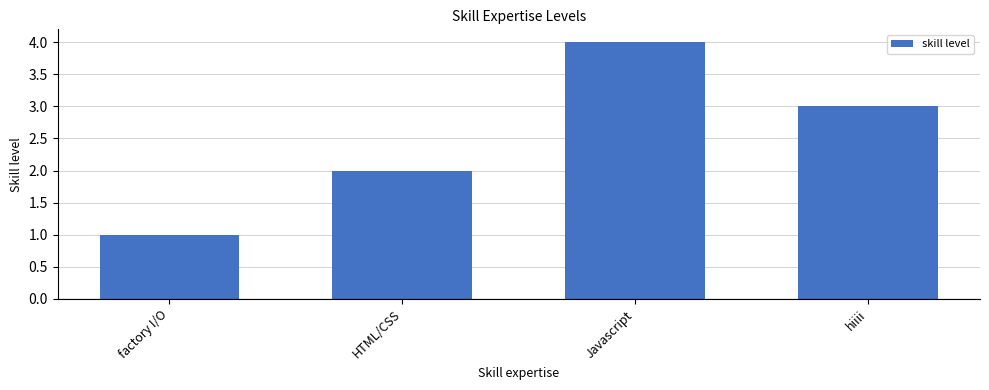

What is the label of the 4th bar from the right?

factory I/O